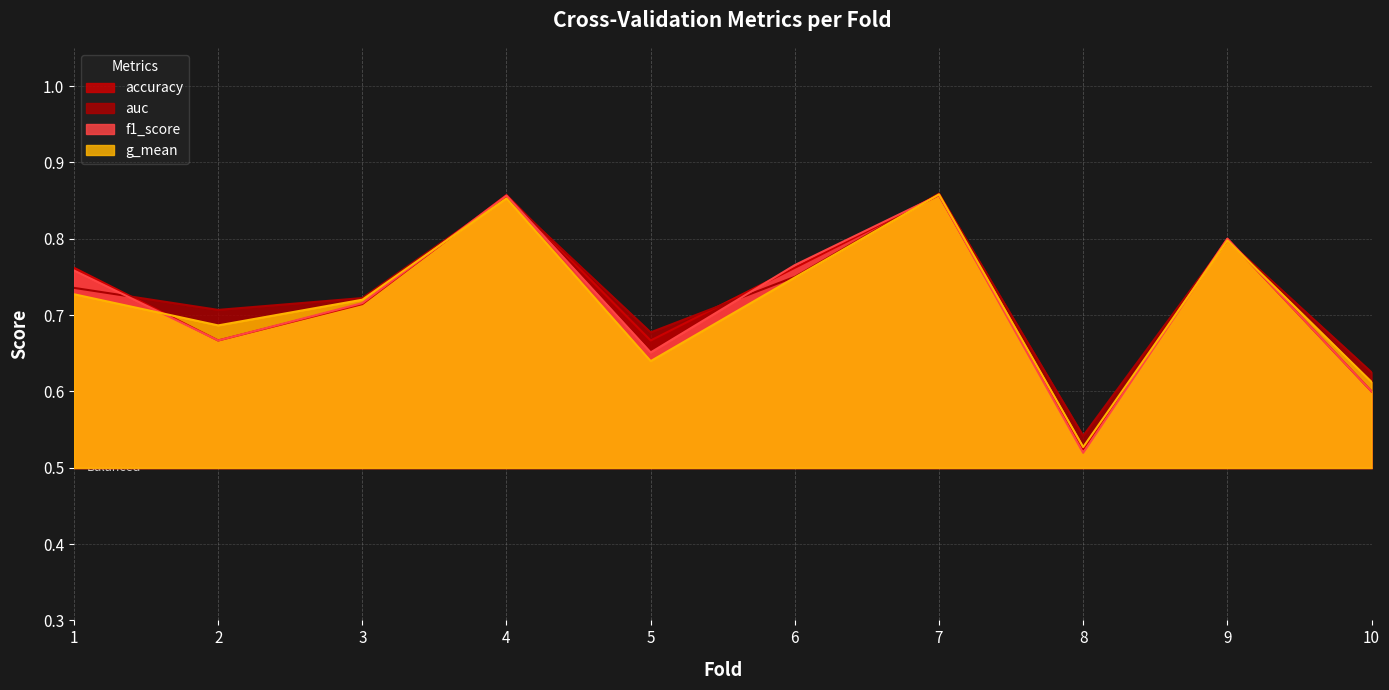

How many distinct data groups are displayed?

4